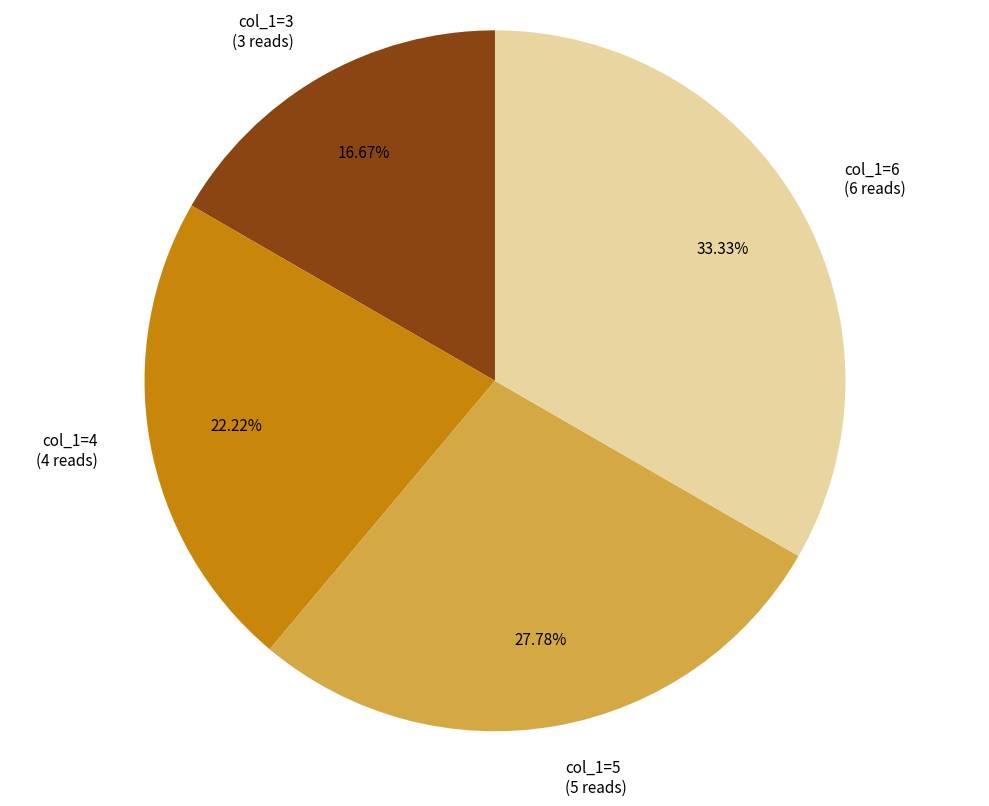

To the nearest percent, what is the average slice percentage?

25%